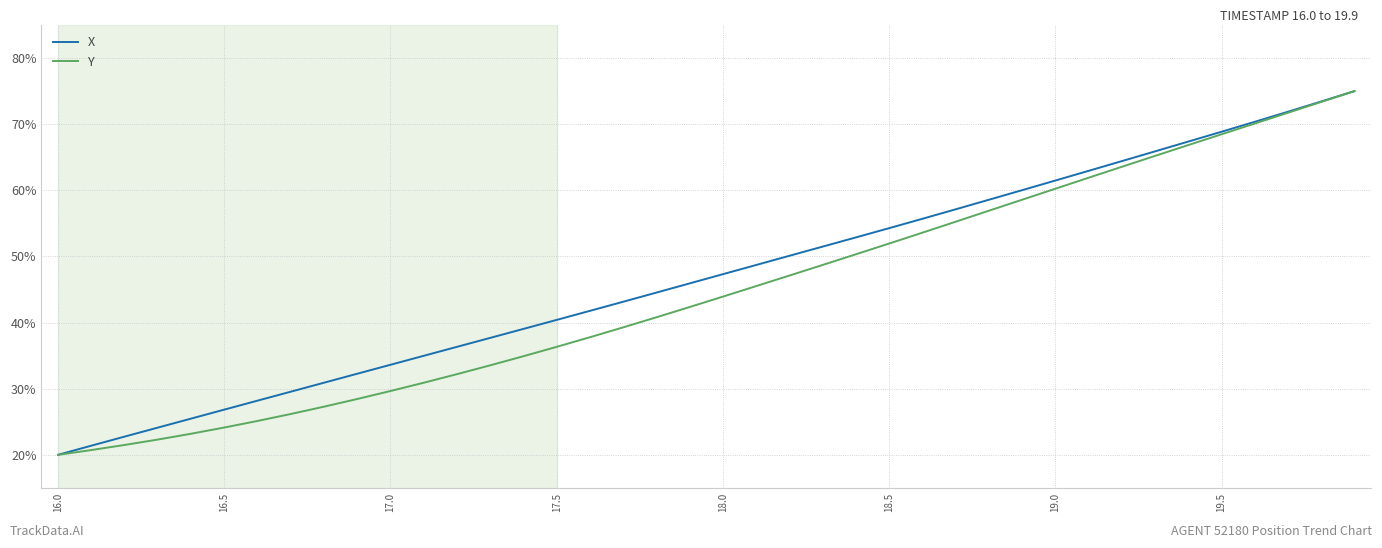

What is the smallest value displayed?

20.0